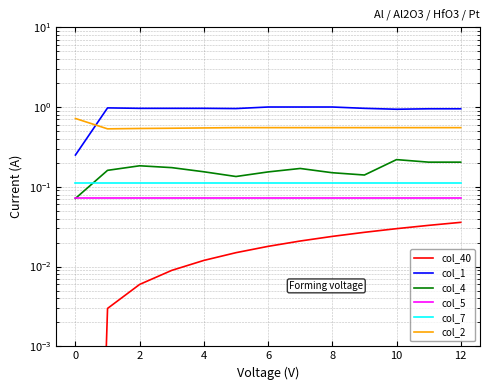

What is the maximum value shown in the chart?

1.0